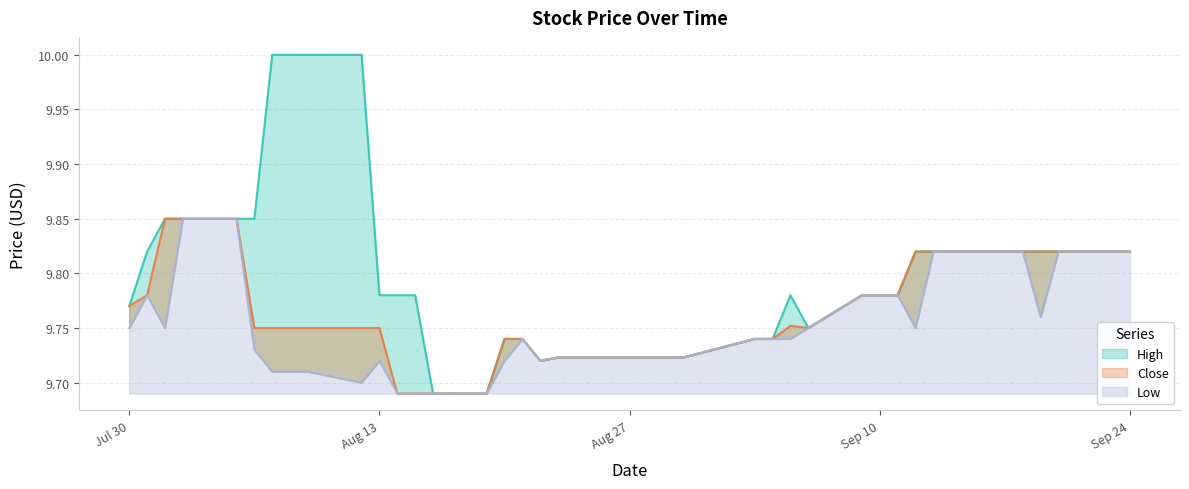

How many Close values are between 9 and 10?

40